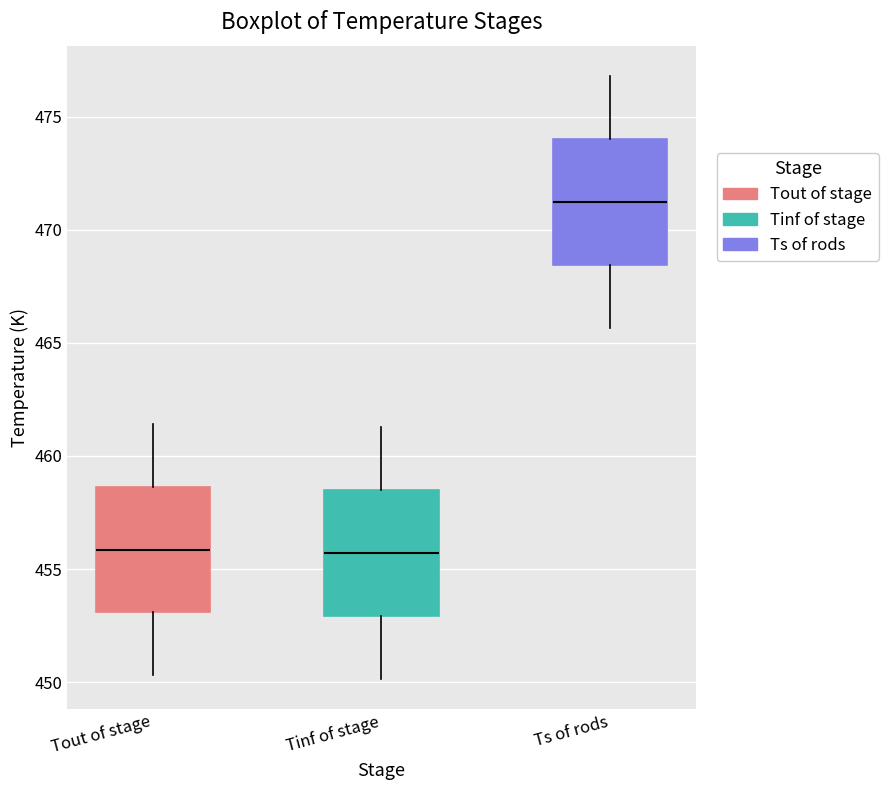

Which box has the highest median line?

Ts of rods